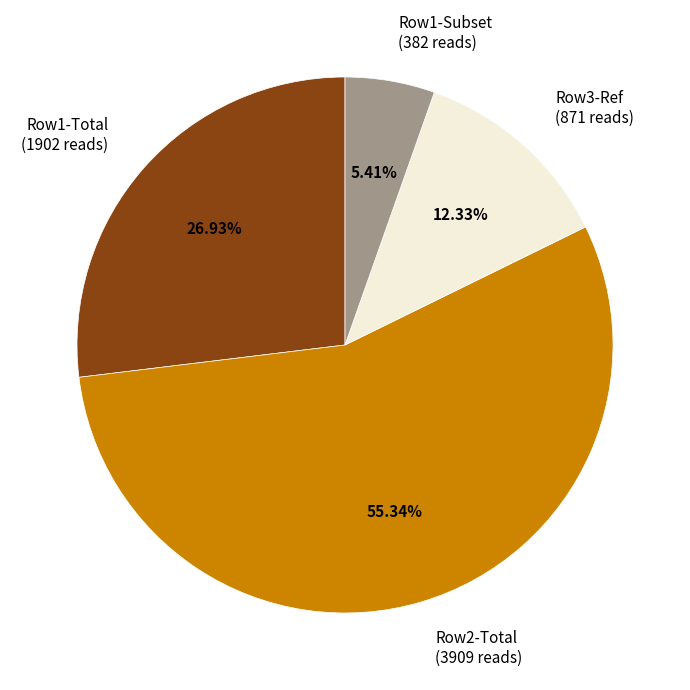

Rank the categories by value from highest to lowest.

Row2-Total, Row1-Total, Row3-Ref, Row1-Subset